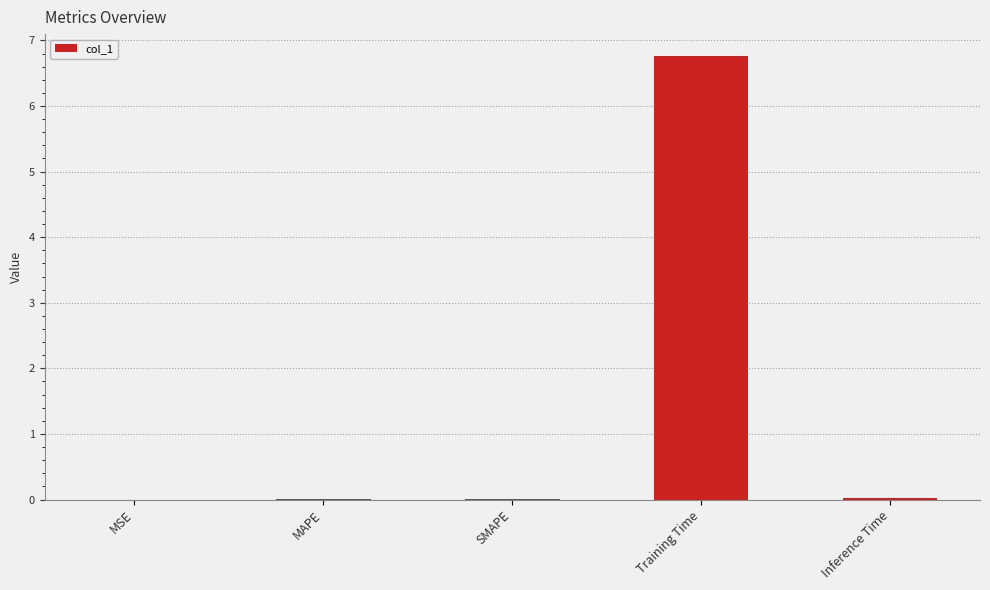

What is the maximum value shown in the chart?

6.8